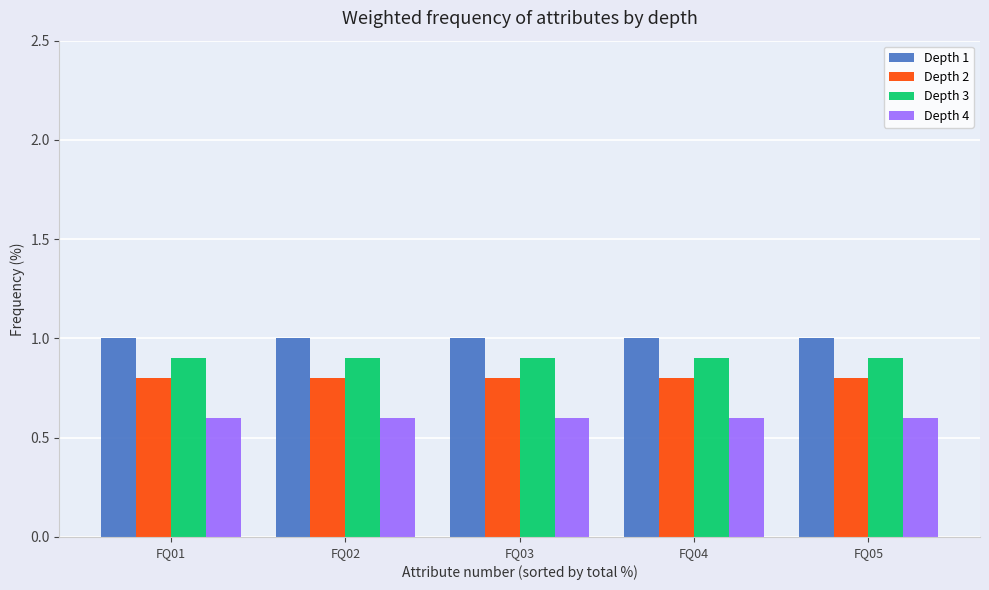

Reading right to left, extract all data points from this chart.

Depth 1: FQ05=1.0	FQ04=1.0	FQ03=1.0	FQ02=1.0	FQ01=1.0
Depth 2: FQ05=0.8	FQ04=0.8	FQ03=0.8	FQ02=0.8	FQ01=0.8
Depth 3: FQ05=0.9	FQ04=0.9	FQ03=0.9	FQ02=0.9	FQ01=0.9
Depth 4: FQ05=0.6	FQ04=0.6	FQ03=0.6	FQ02=0.6	FQ01=0.6